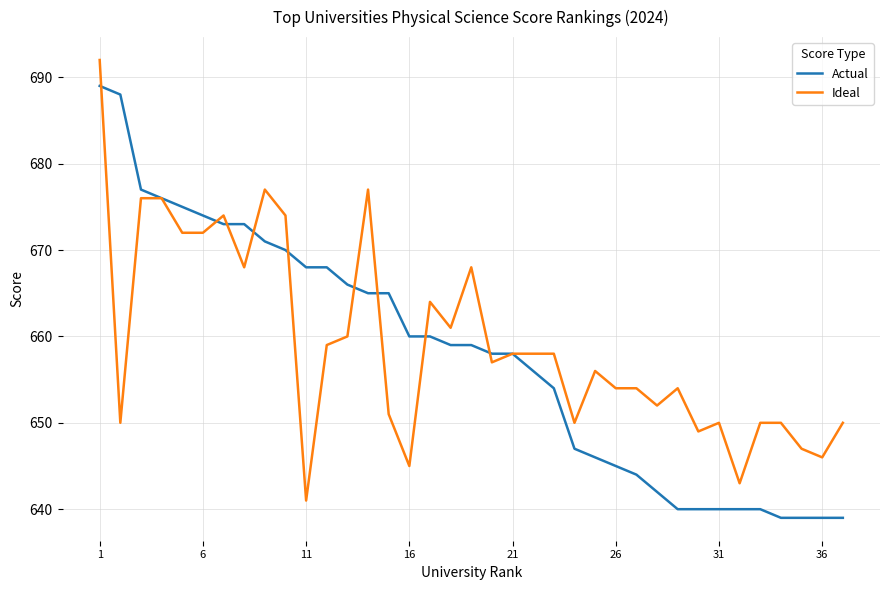

Rank the series by their maximum value, from highest to lowest.

Ideal, Actual